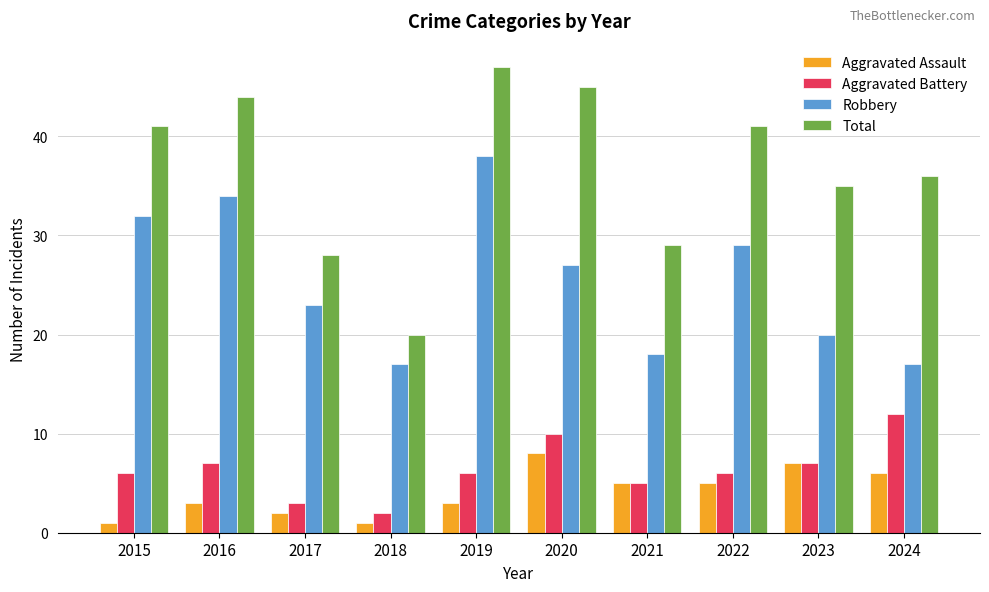

Where is Total nearest to the value 33?

2023